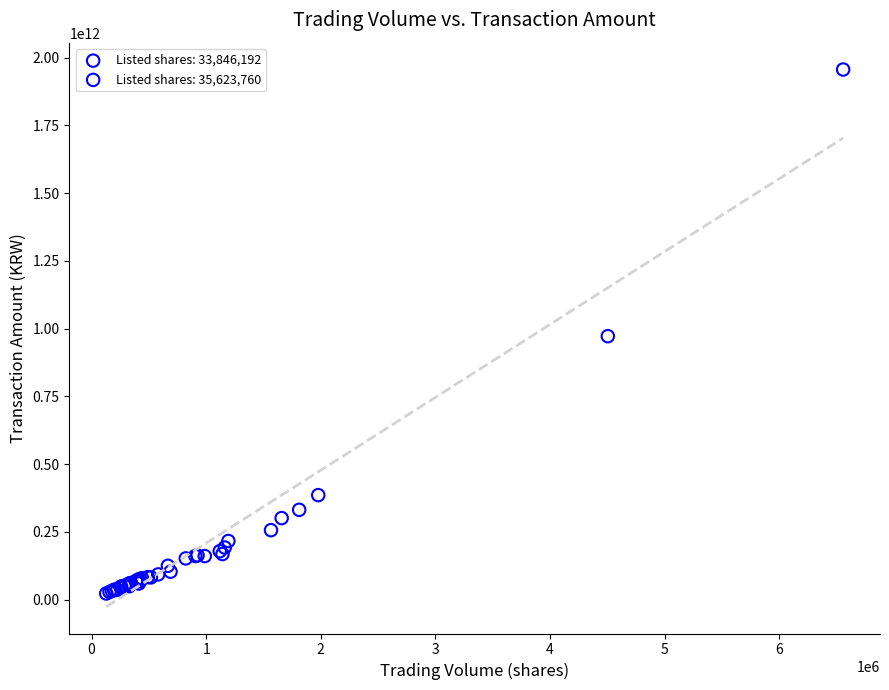

Which series has the largest Y range (max minus min)?

Listed shares: 33,846,192